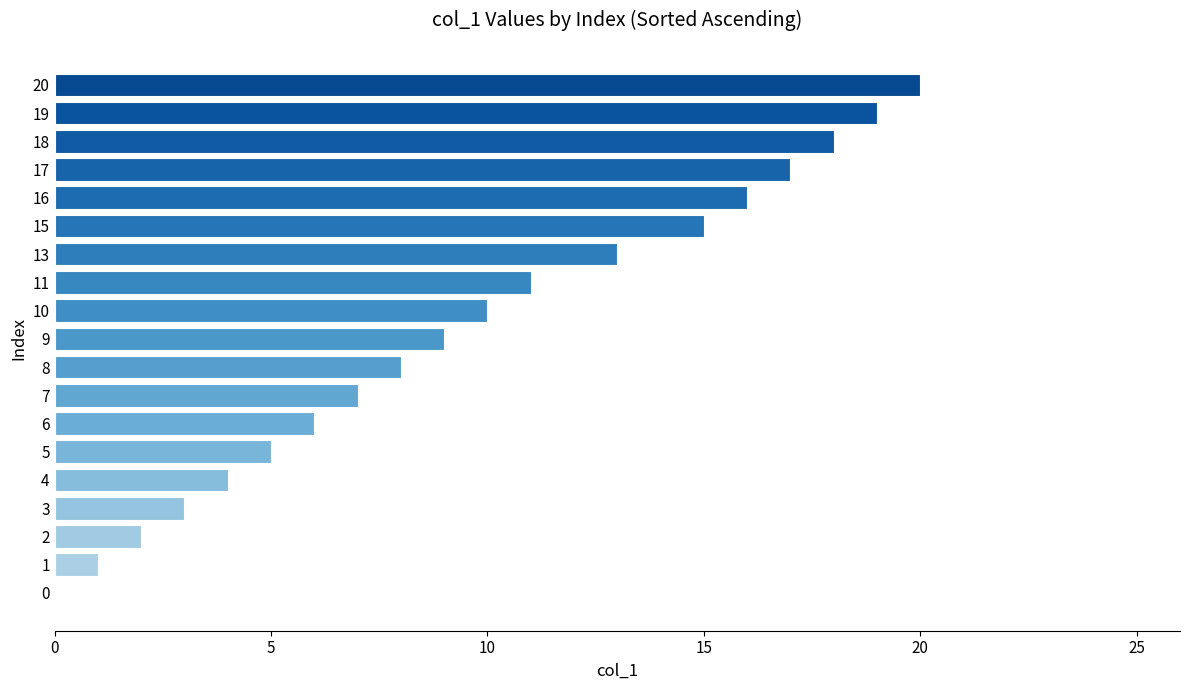

The value at 10 is 3. True or false?

False